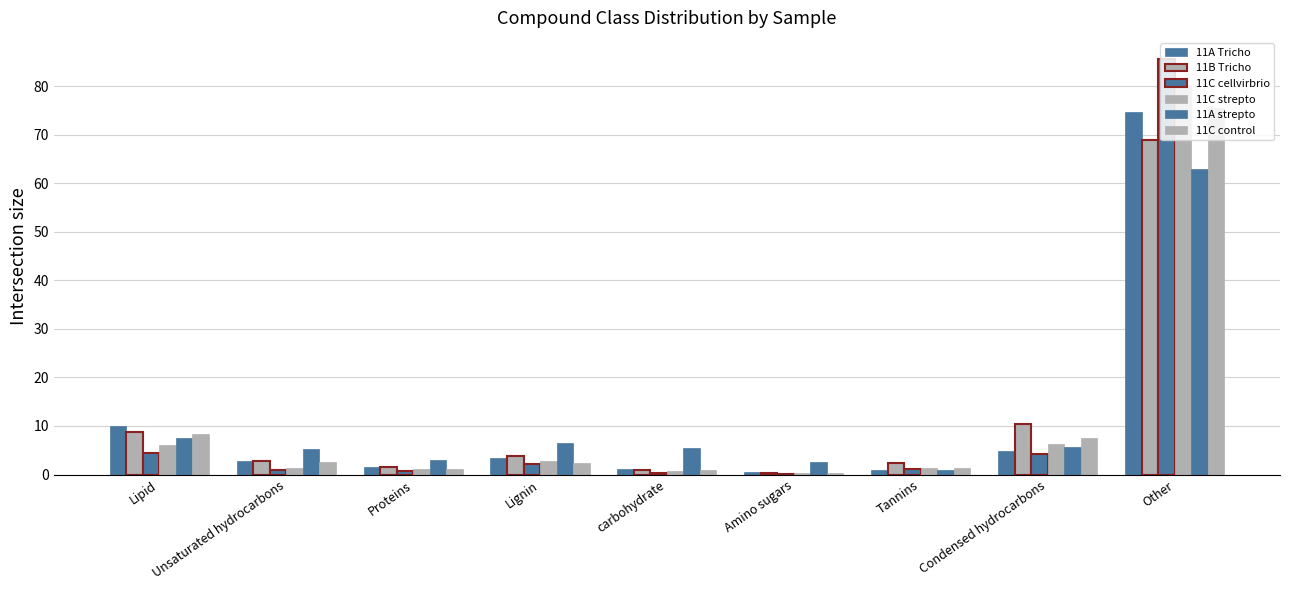

The 11C strepto series shows 136.2 at Other. True or false?

False